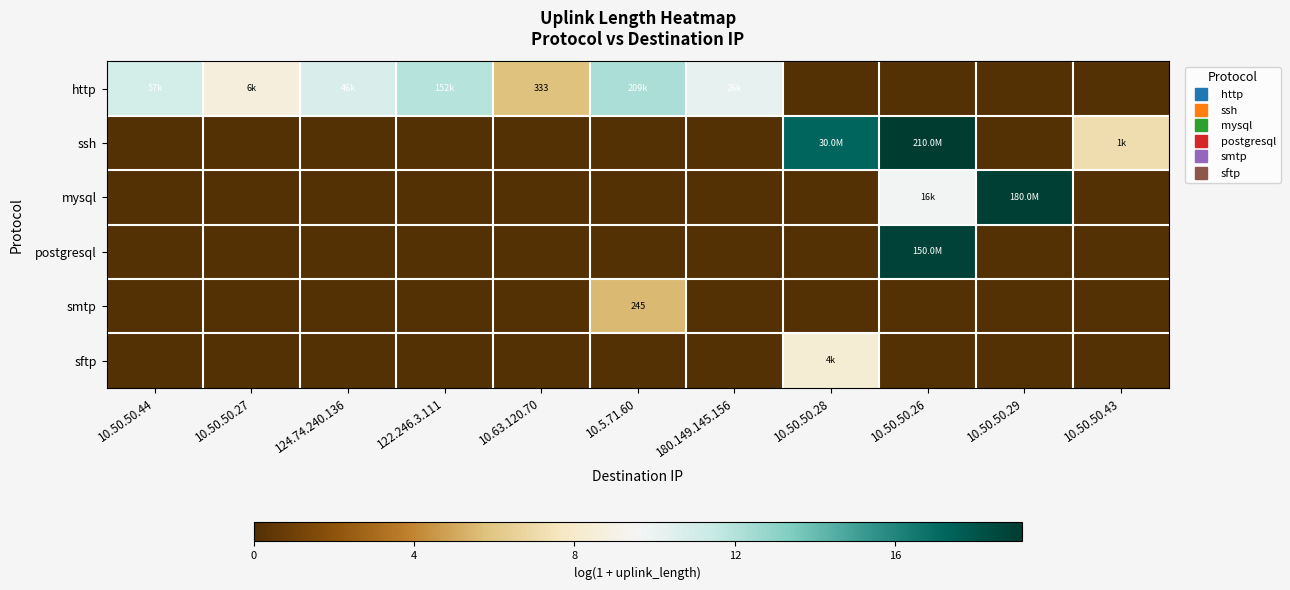

What is the total value across all series at 10.50.50.26?

47.7